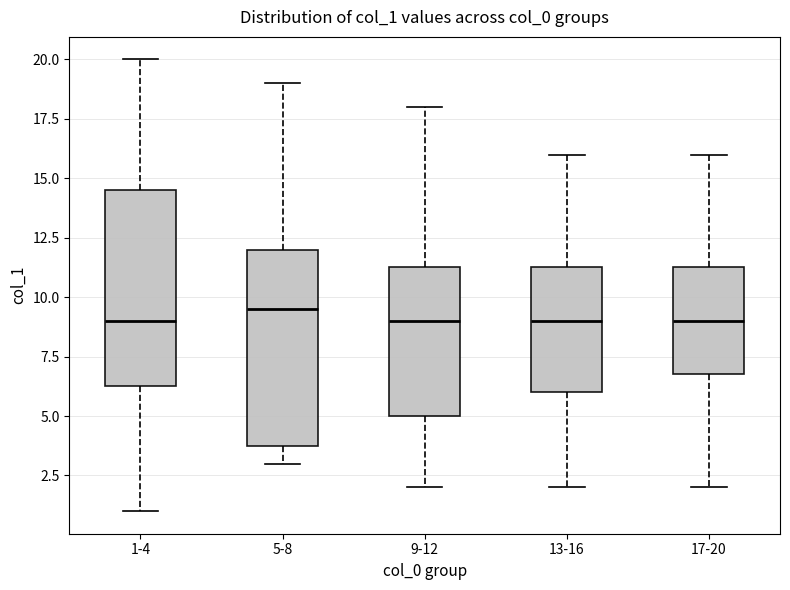

Reading left to right, read every box against the y-axis: the position of its median line, the range the box covers, and the ends of its whiskers. The values are not printed on the chart, so give them approximately, as read against the axis.

1-4: median 9.0, box 6.5 to 14.5, whiskers 1.0 to 20.0
5-8: median 9.5, box 4.0 to 12.0, whiskers 3.0 to 19.0
9-12: median 9.0, box 5.0 to 11.5, whiskers 2.0 to 18.0
13-16: median 9.0, box 6.0 to 11.5, whiskers 2.0 to 16.0
17-20: median 9.0, box 7.0 to 11.5, whiskers 2.0 to 16.0